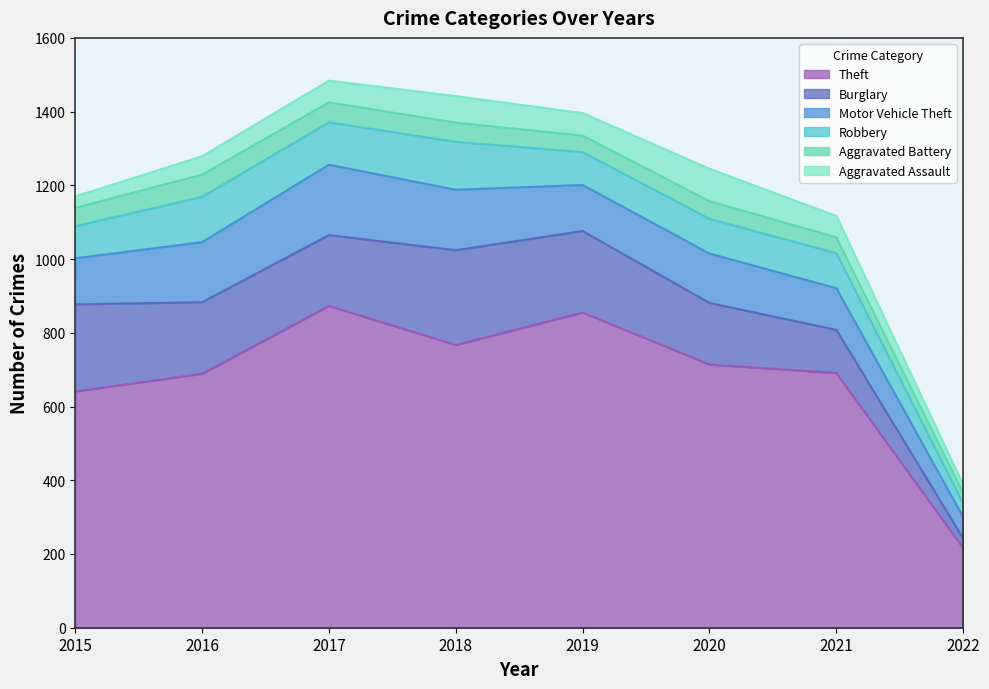

What is the maximum value for Robbery?

130